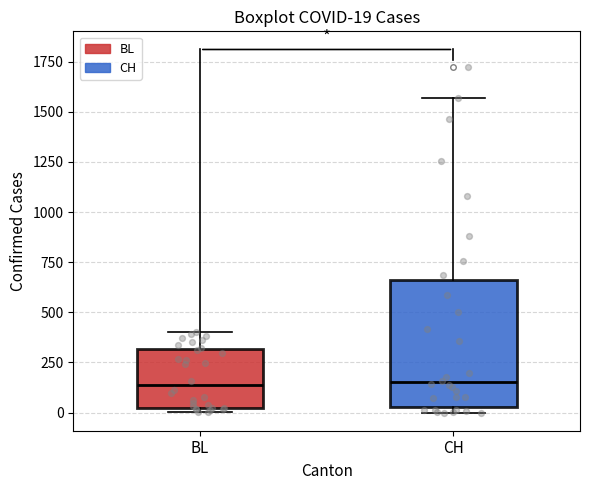

Comparing the boxes themselves (not the whiskers), which one is the tallest?

CH